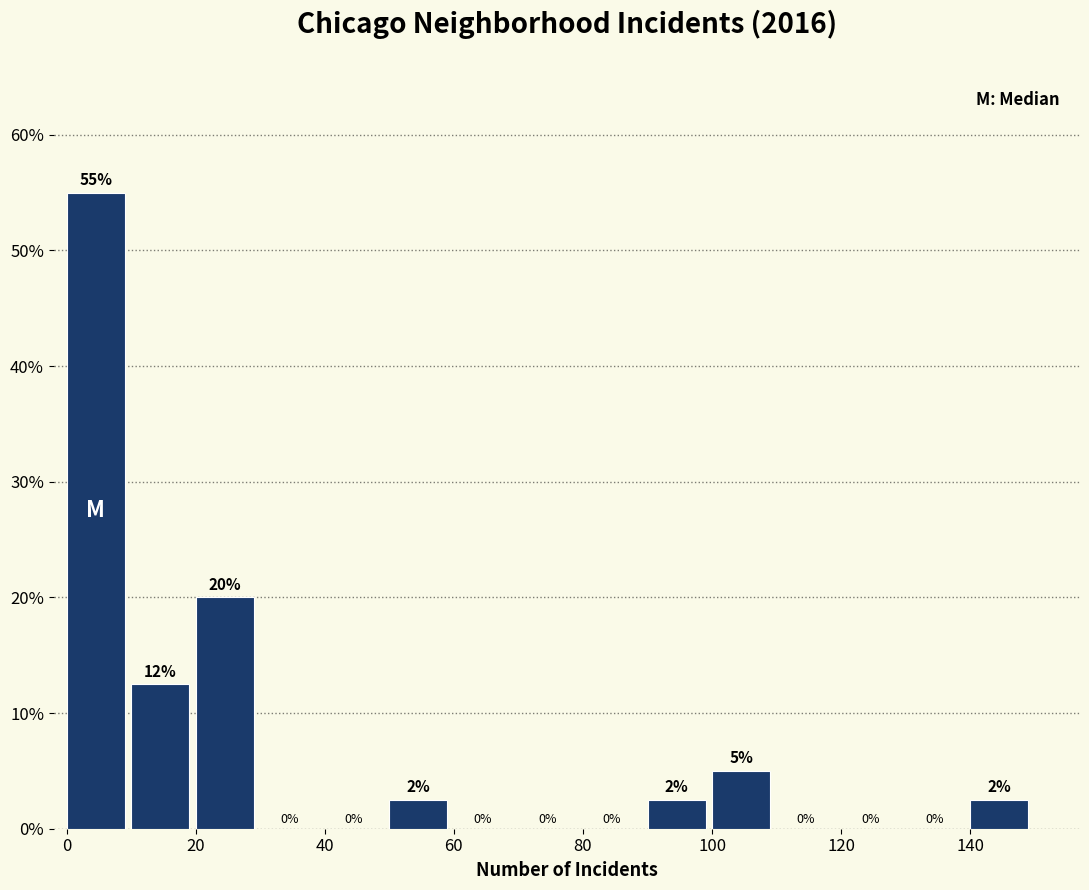

Over which range of the x-axis is the bar tallest?

0 to 10